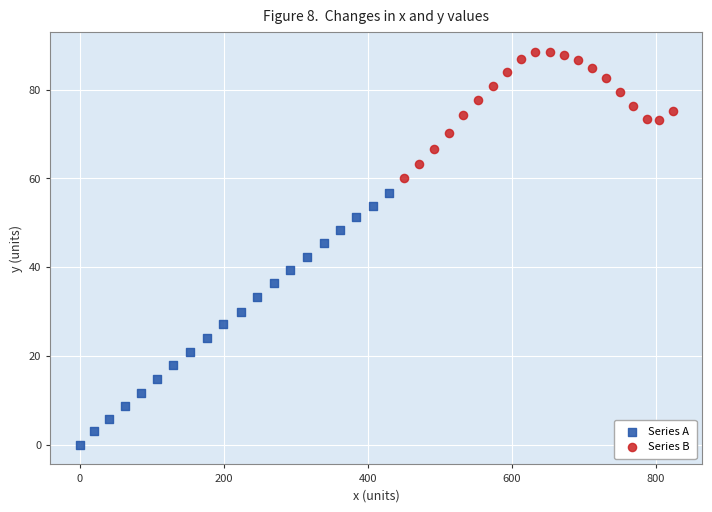

Which series has the widest spread of Y values?

Series A